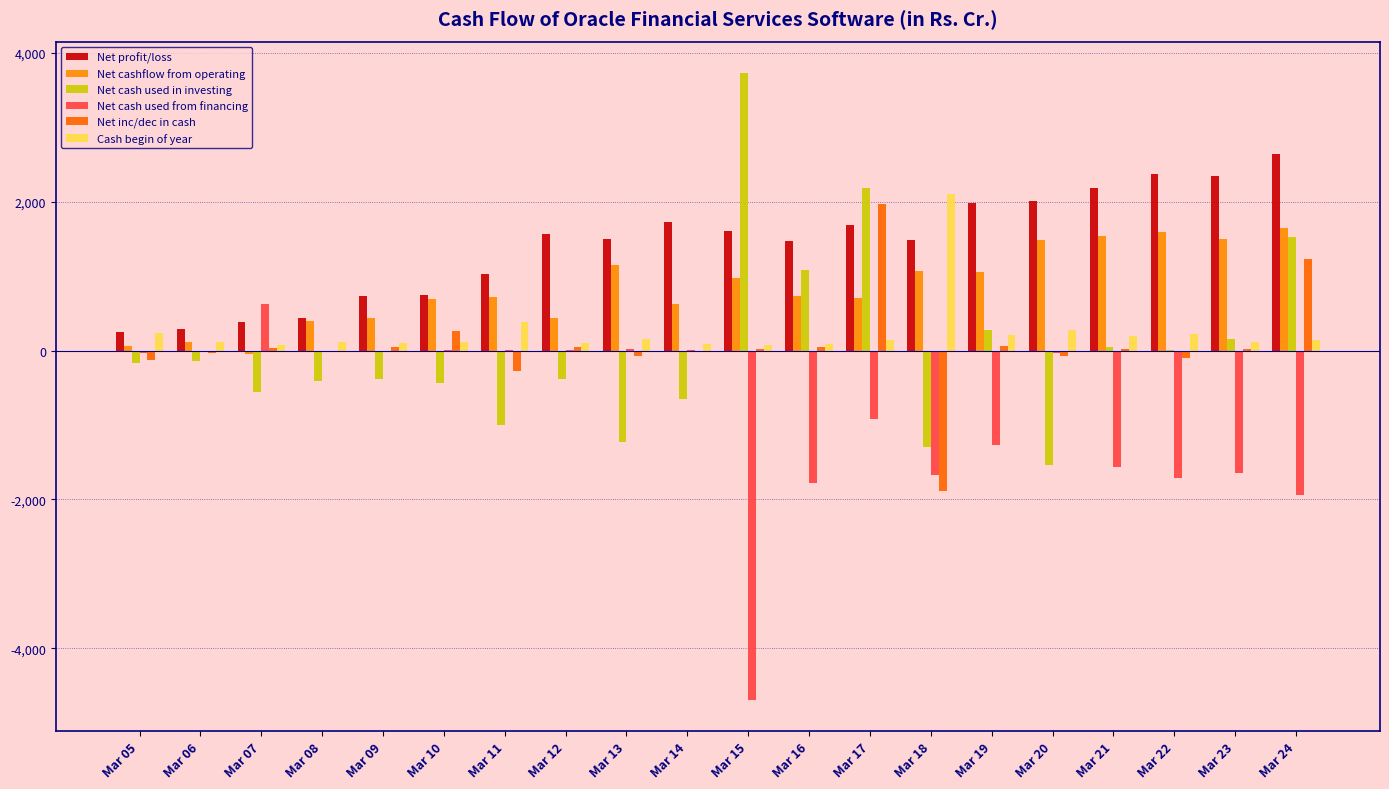

Count the number of categories in the chart.

20